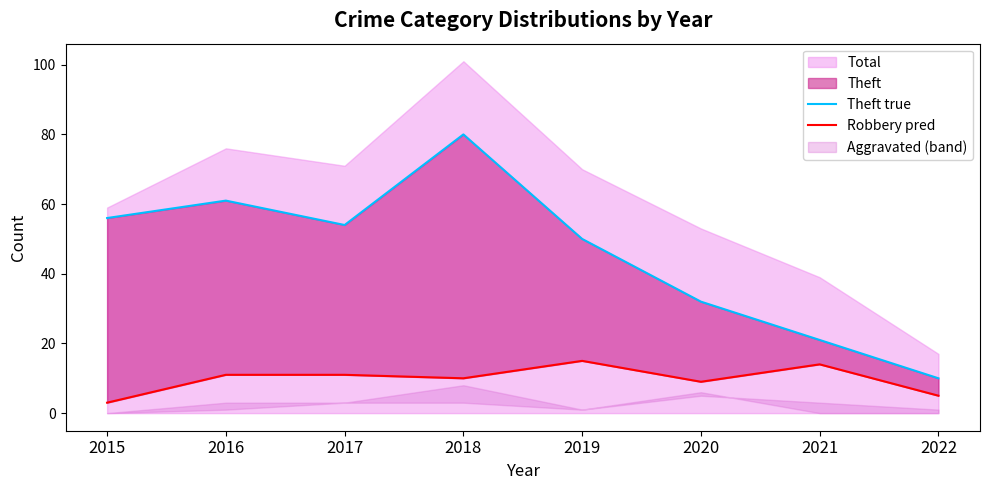

The Robbery pred series shows 11 at 2017. True or false?

True